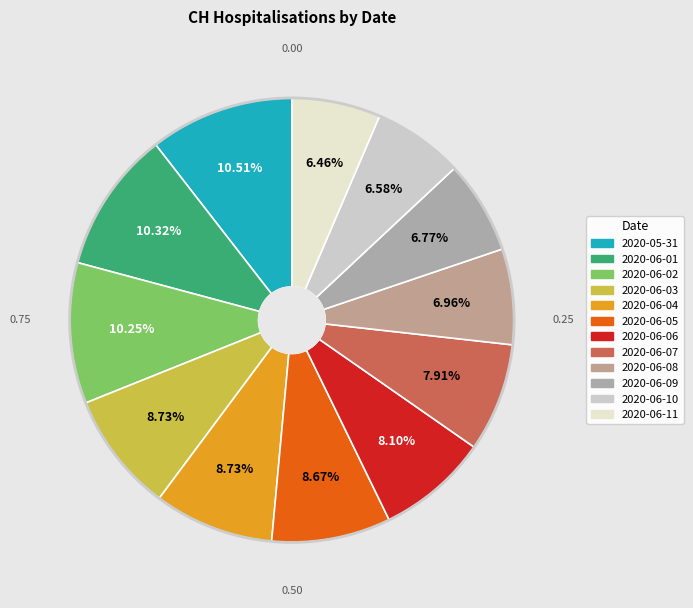

What portion of the pie excludes 2020-06-02?

89.7%